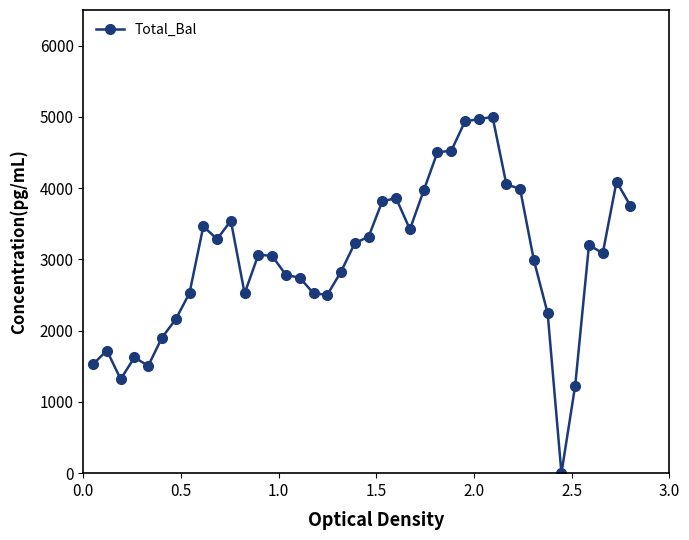

What is the average value?

3019.6